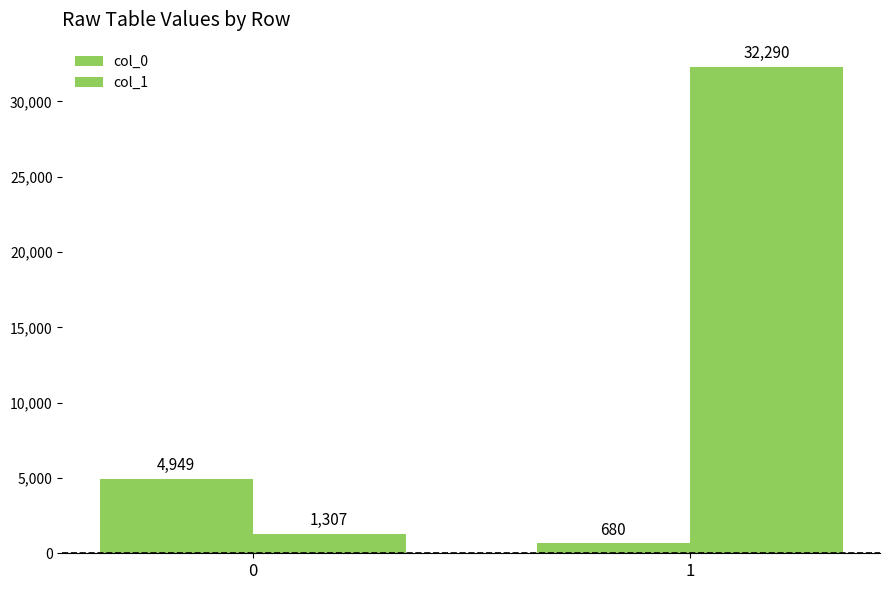

Does the chart contain any negative values?

No